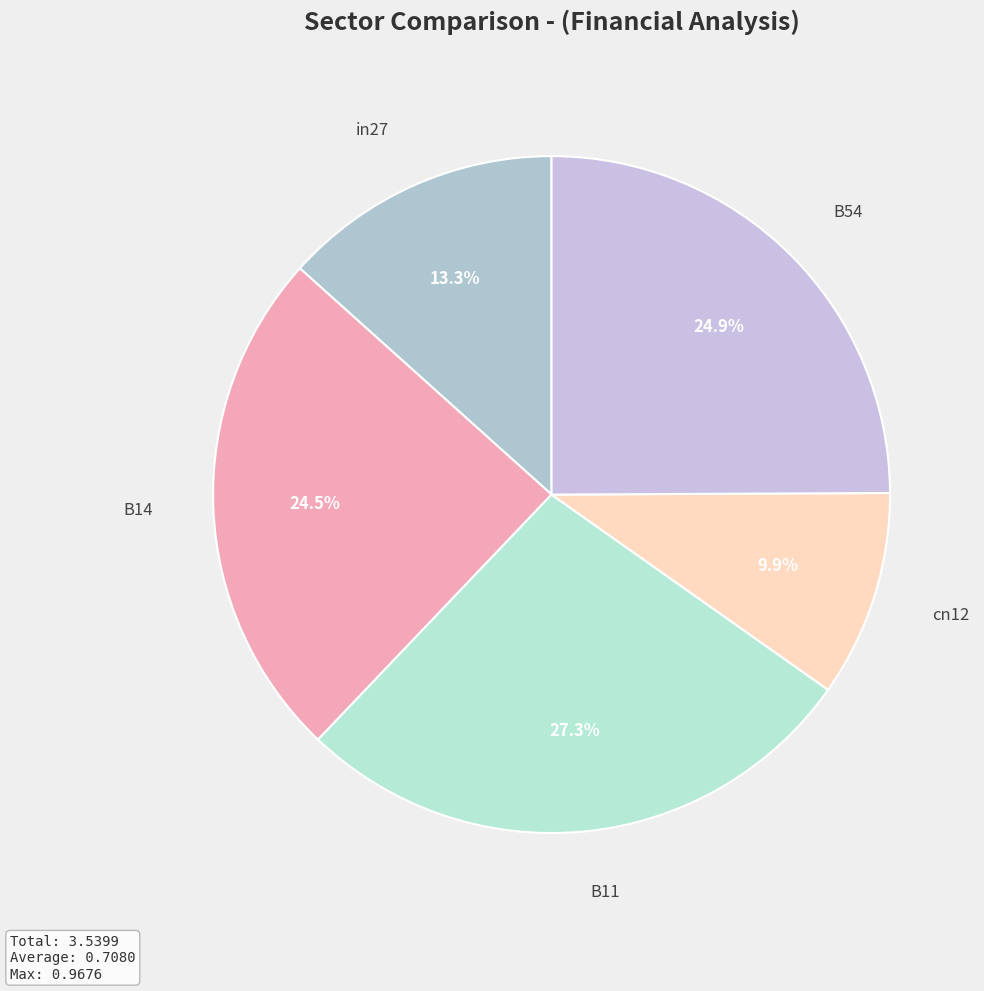

How many slices are in this pie chart?

5